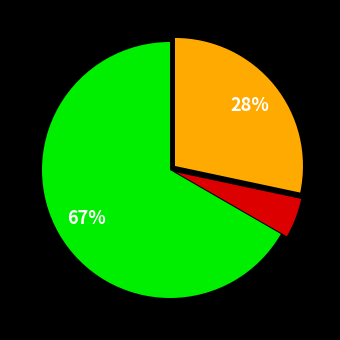

How many slices are in this pie chart?

3